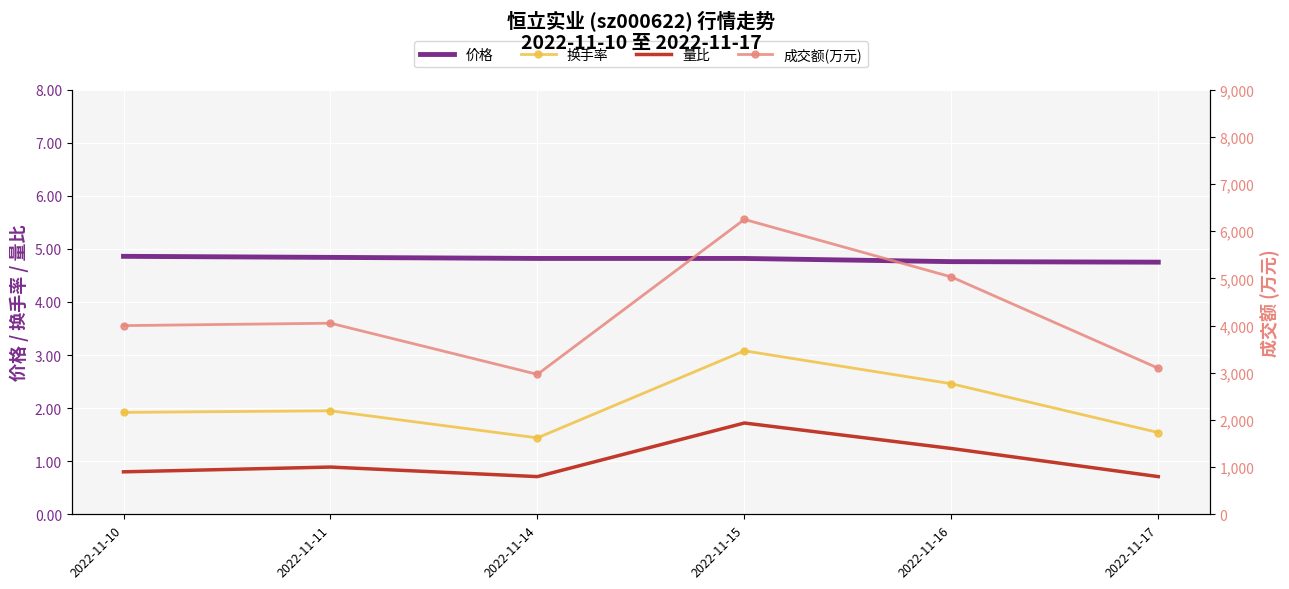

Between 2022-11-10 and 2022-11-17, which series saw the biggest shift?

成交额(万元)